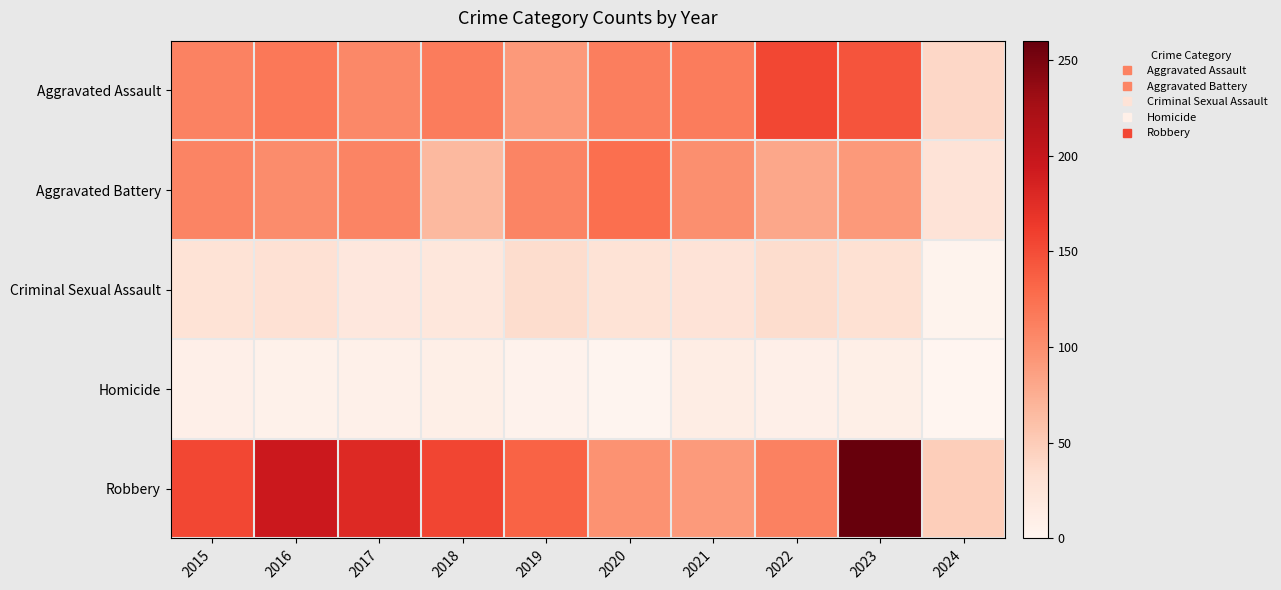

At which category does the chart reach its peak across all series?

2023